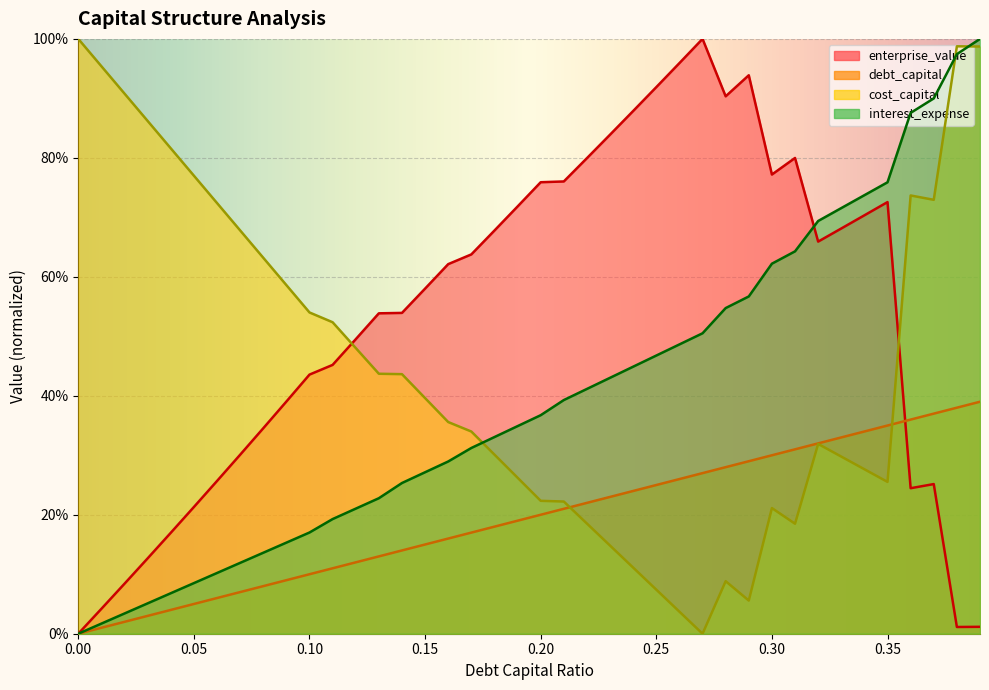

Is the value of debt_capital at 0.08 greater than the value of interest_expense at 0.36?

No